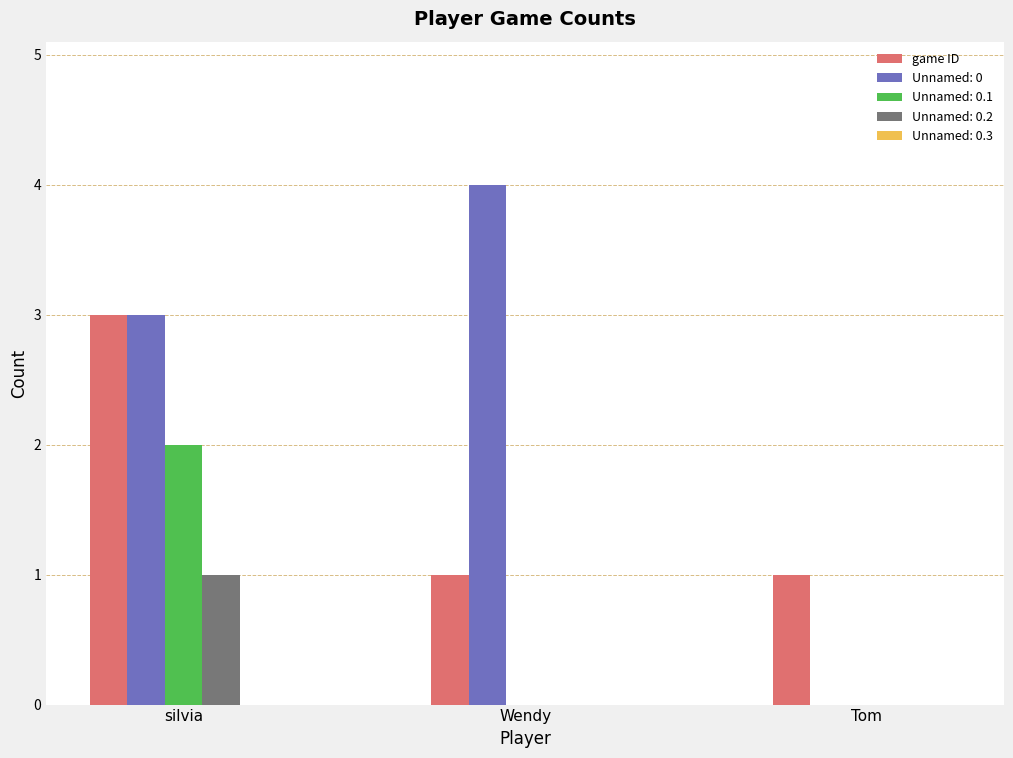

At which category is the sum across all series the highest?

silvia